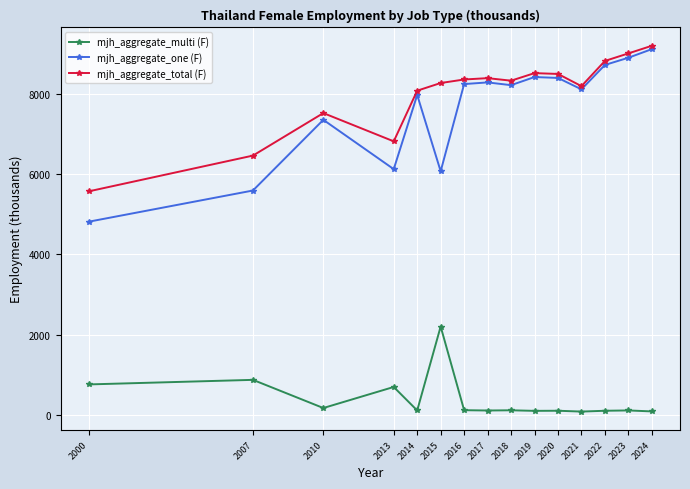

True or false: mjh_aggregate_one (F) and mjh_aggregate_multi (F) cross at least once.

False